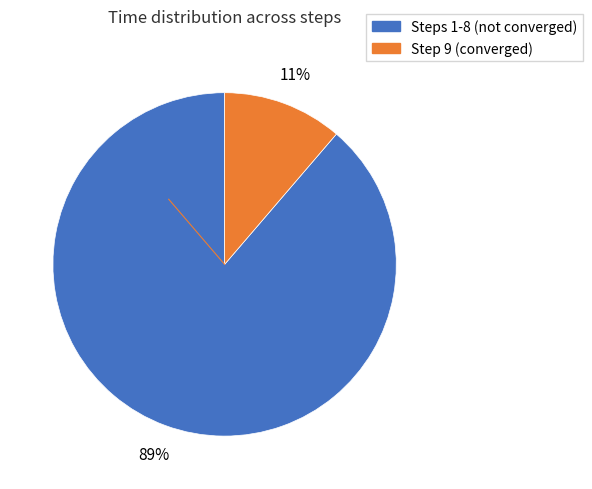

To the nearest percent, what is the average slice percentage?

50%